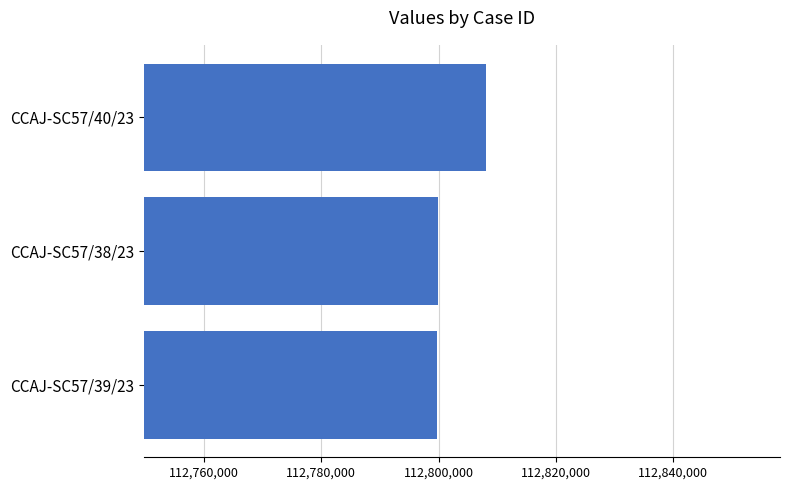

Where is the data nearest to the value 112803982?

CCAJ-SC57/38/23